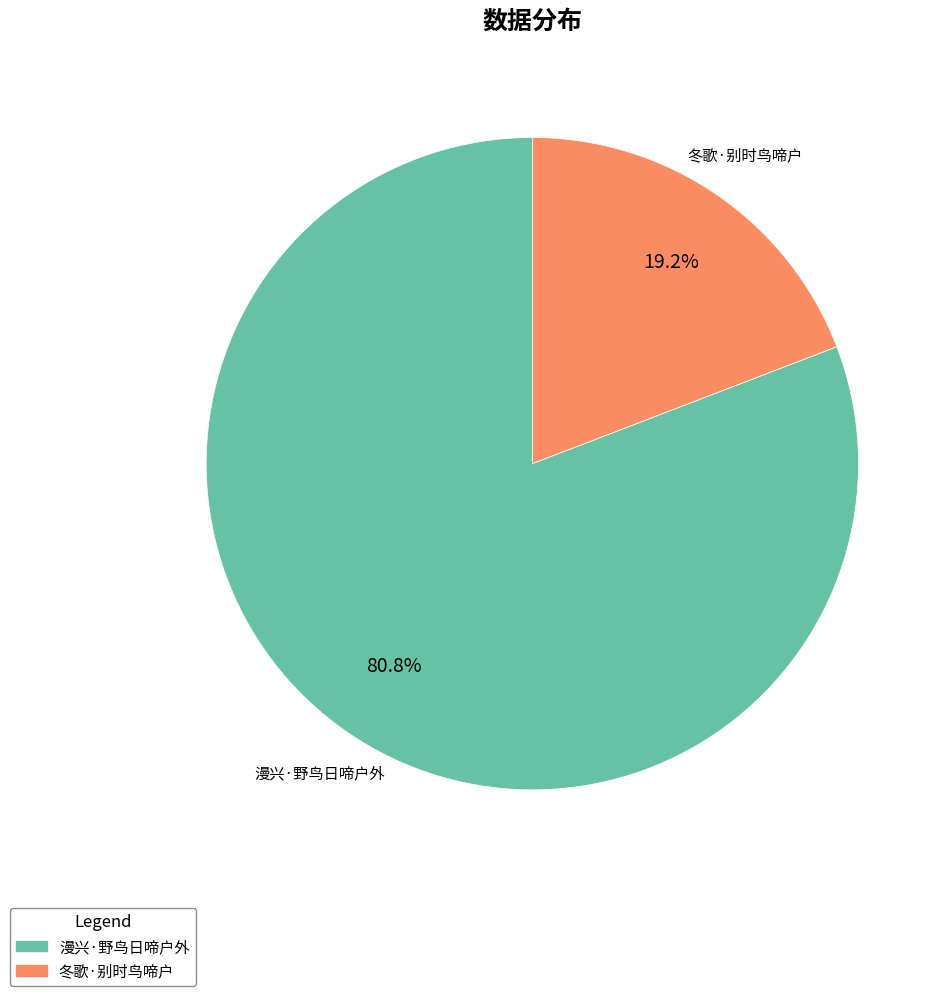

What percentage is the 漫兴·野鸟日啼户外 slice, to the nearest percent?

81%